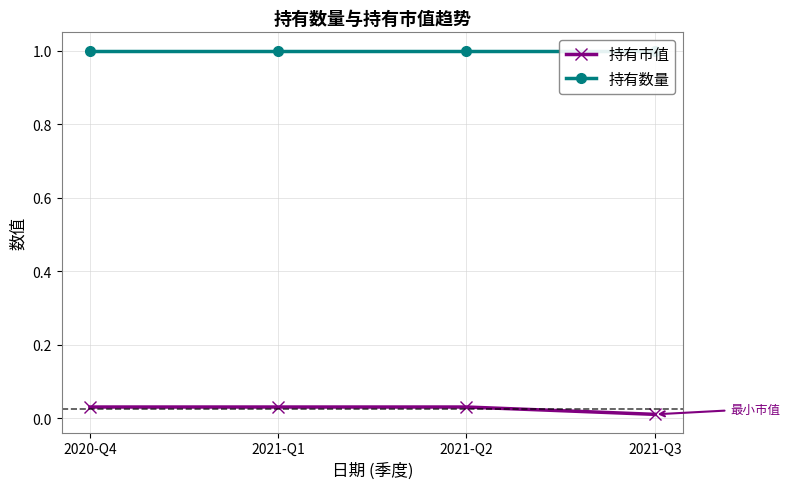

The value of 持有市值 at 2021-Q2 is 0.0. True or false?

True